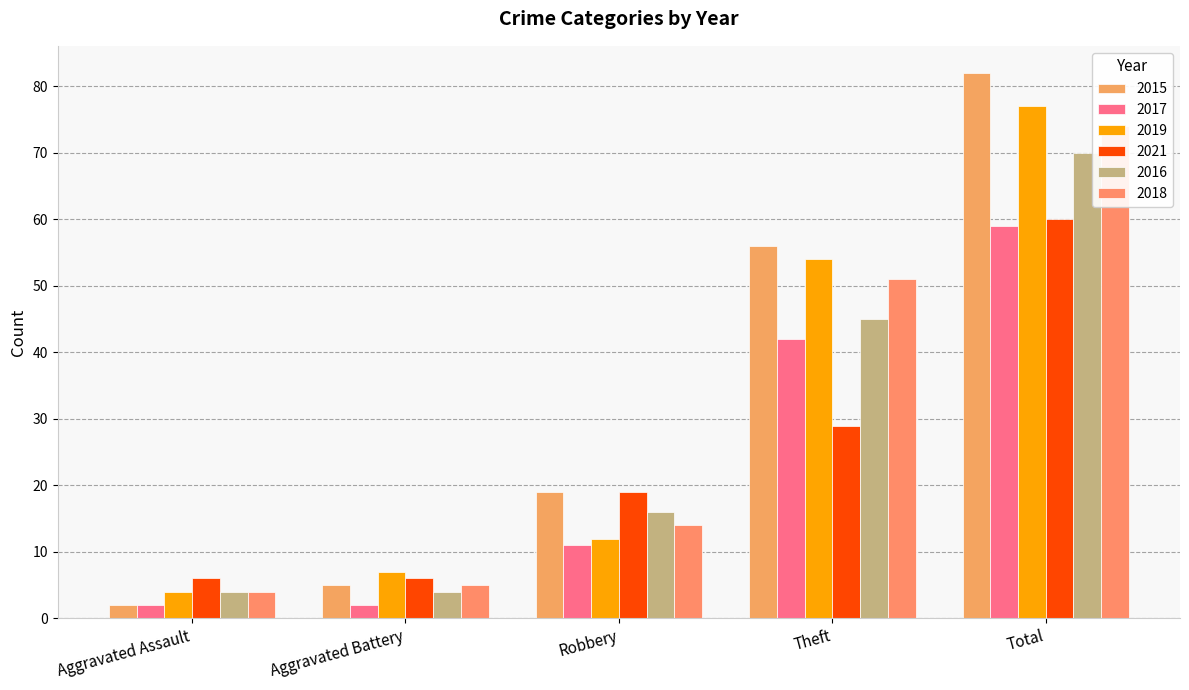

Which category has the highest value in the 2021 series?

Total